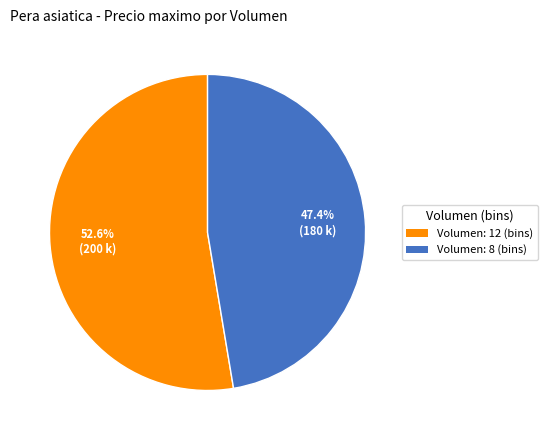

Is there a majority slice in this chart?

Yes